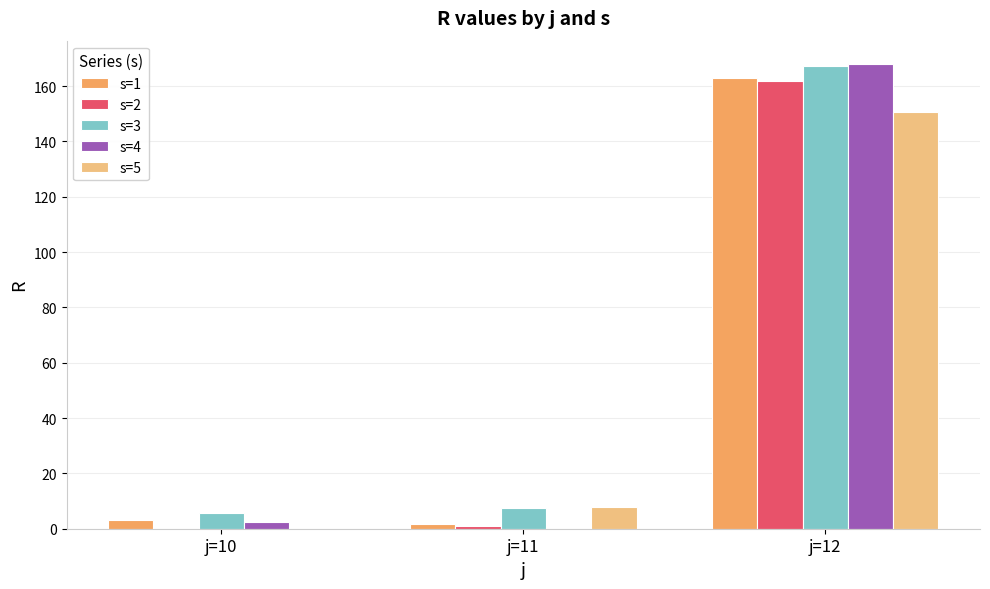

At which category is the sum across all series the highest?

j=12